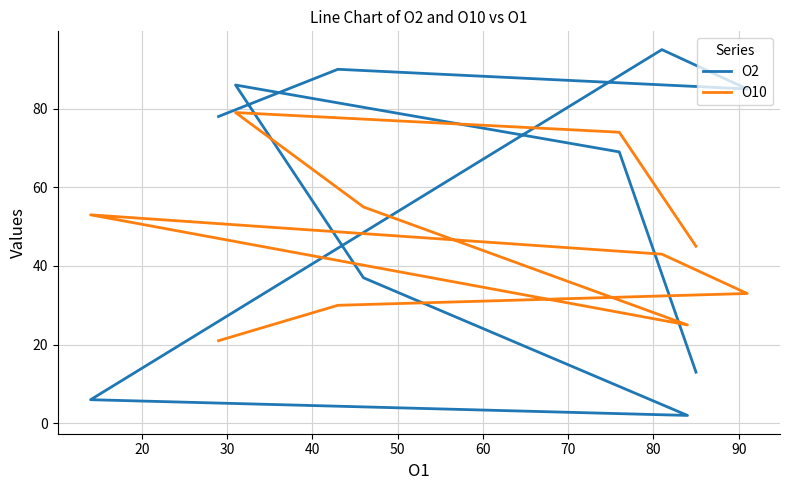

What is the highest value of the O2 series?

95